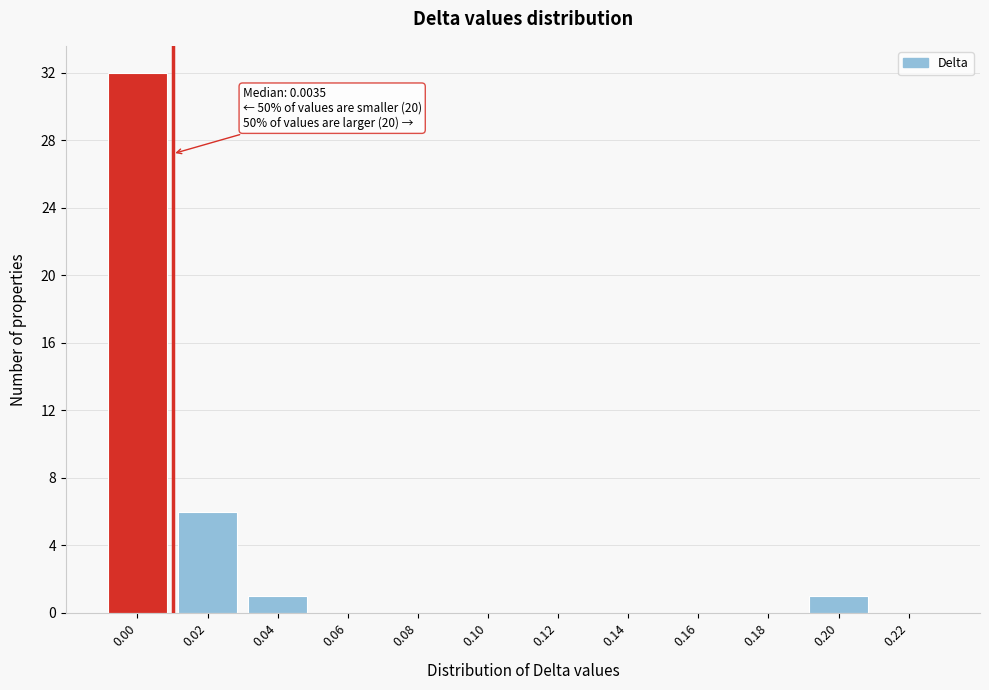

Reading left to right, extract all data points from this chart.

0.00=32	0.02=6	0.04=1	0.06=0	0.08=0	0.10=0	0.12=0	0.14=0	0.16=0	0.18=0	0.20=1	0.22=0